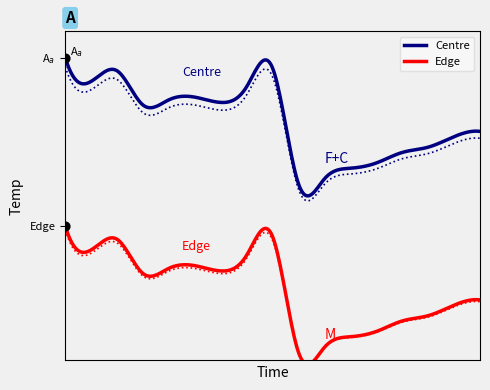

Which series reaches the maximum Y coordinate?

Centre